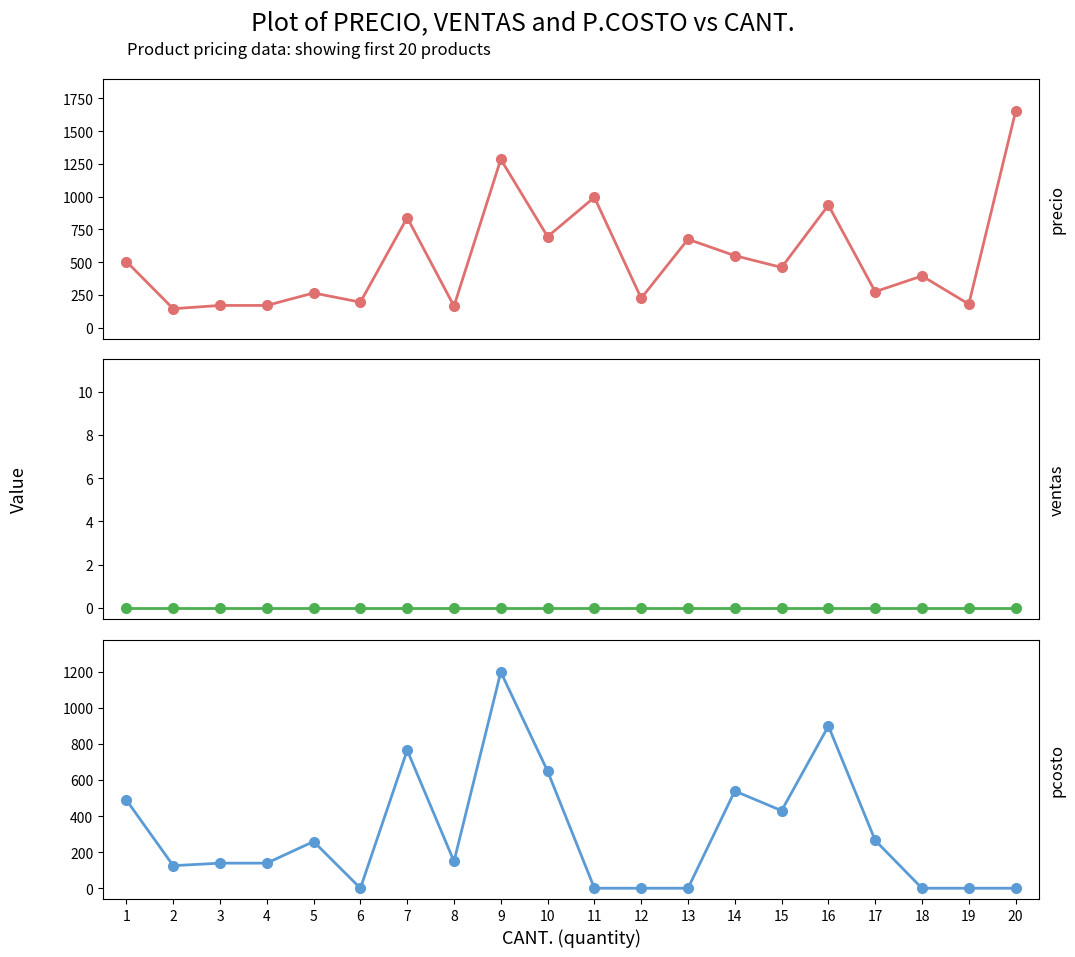

Does the chart have visible grid lines?

No